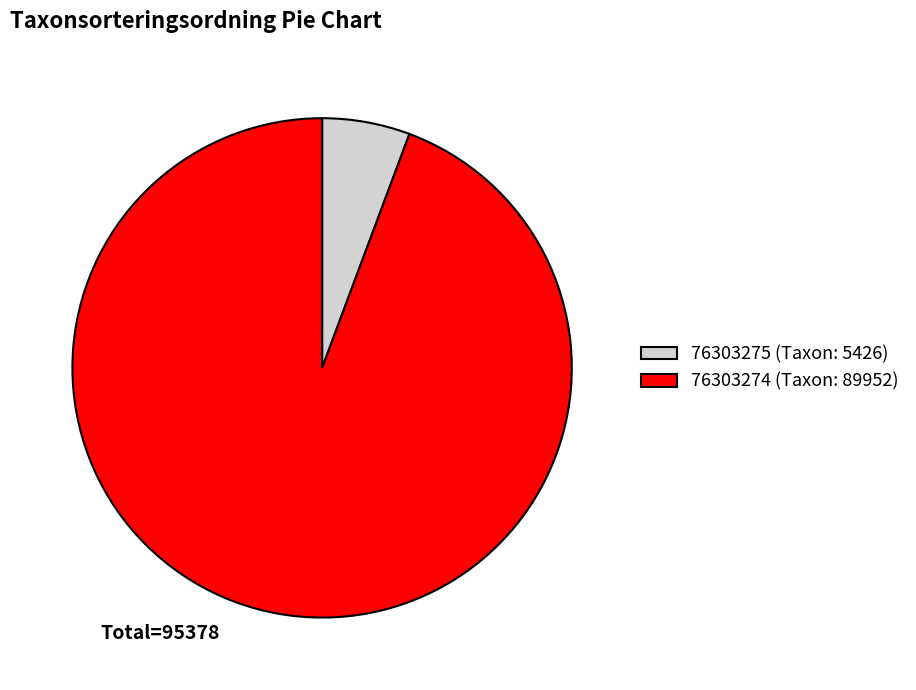

Rank the categories by value from lowest to highest.

76303275, 76303274